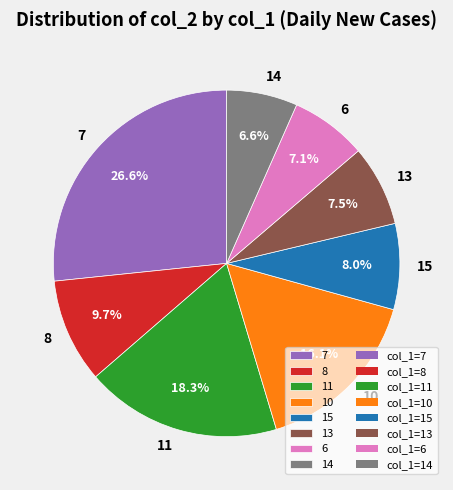

True or false: 13 accounts for 1% of the total.

False